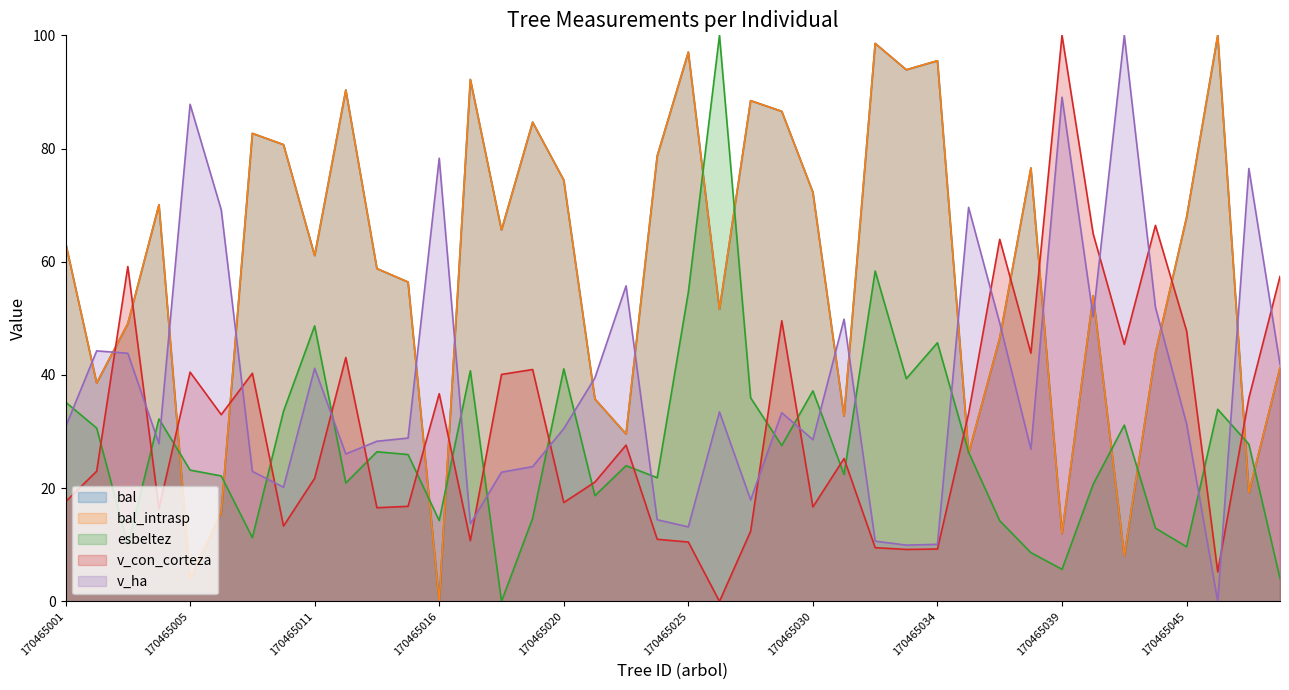

Count the number of categories in the chart.

40